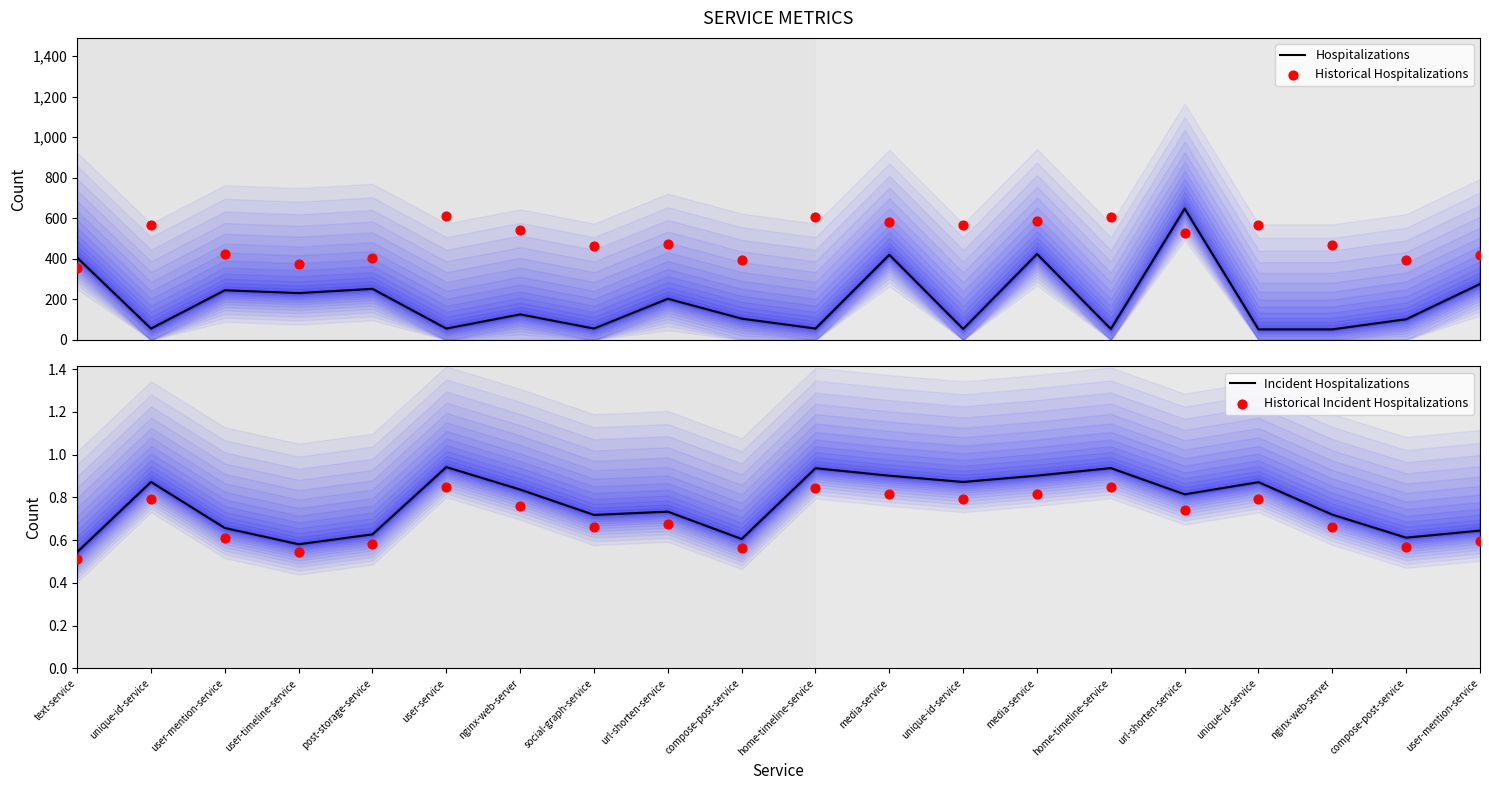

What is the total value across all series at nginx-web-server?

669.7